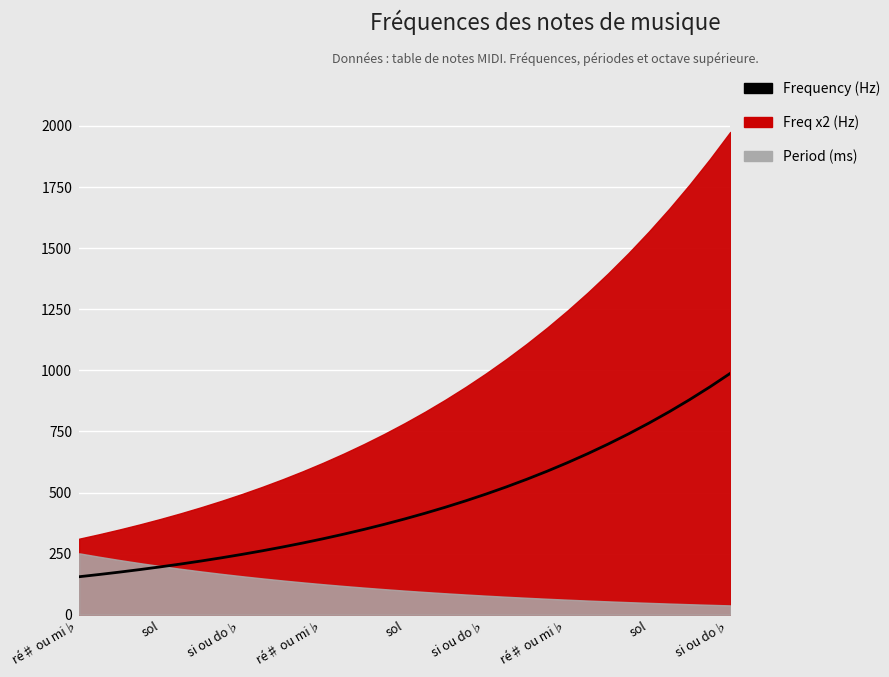

Count the number of values greater than 392.

16